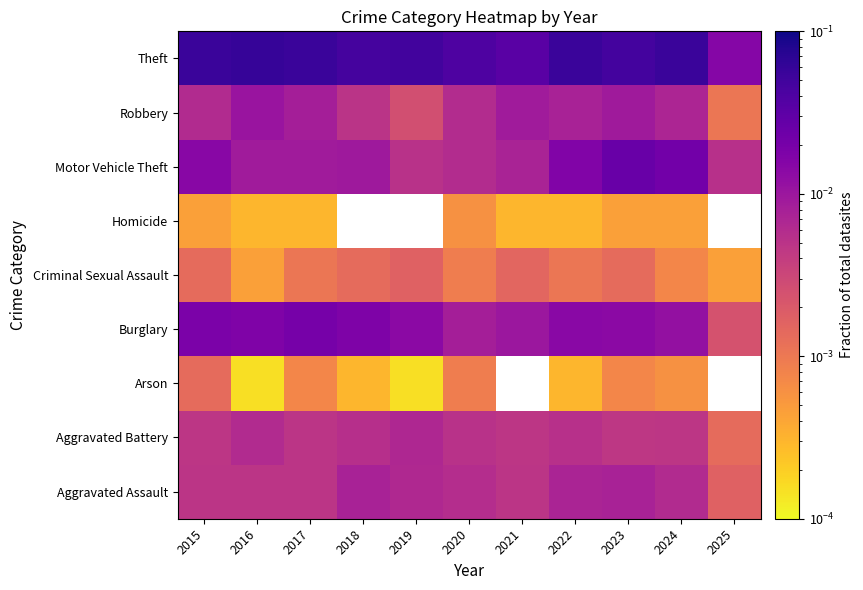

What is the spread (max minus min) of values at 2017?

0.1